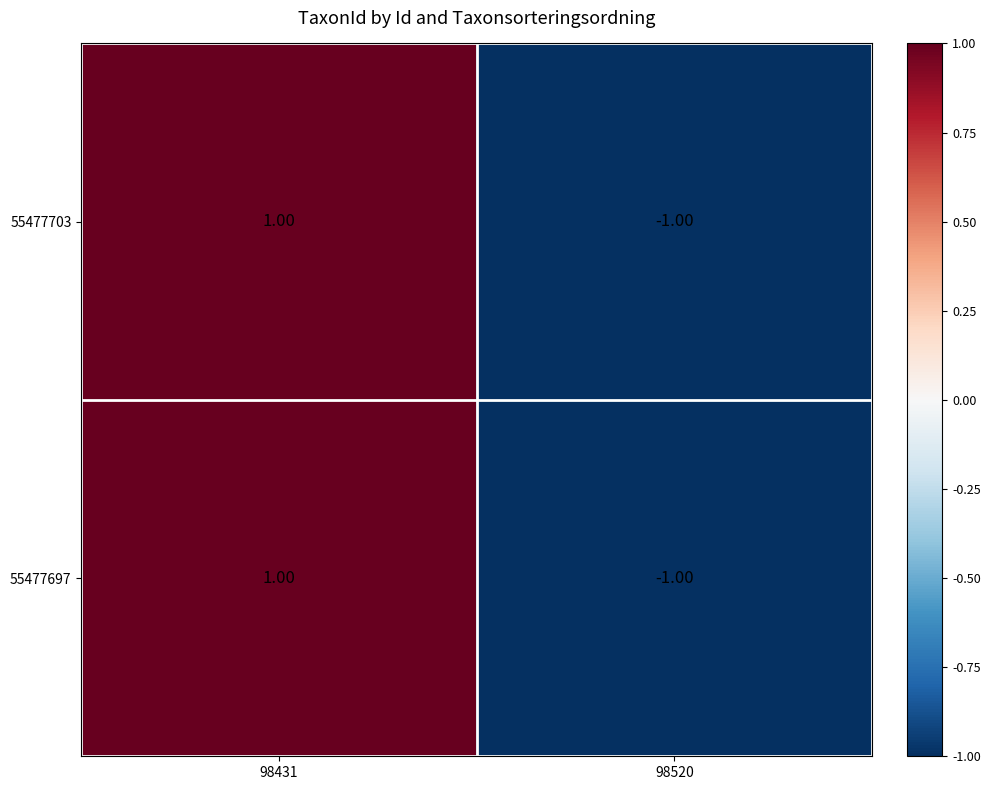

How many positive values does the 55477703 series have?

1